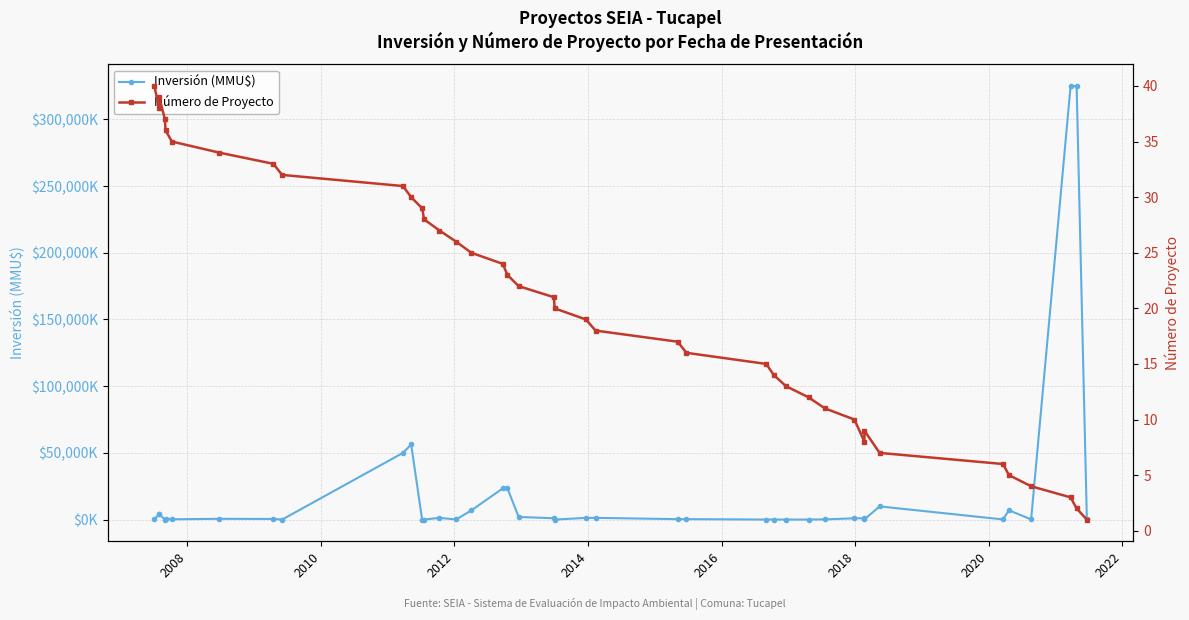

How many times do Inversión (MMU$) and Número de Proyecto cross each other?

8